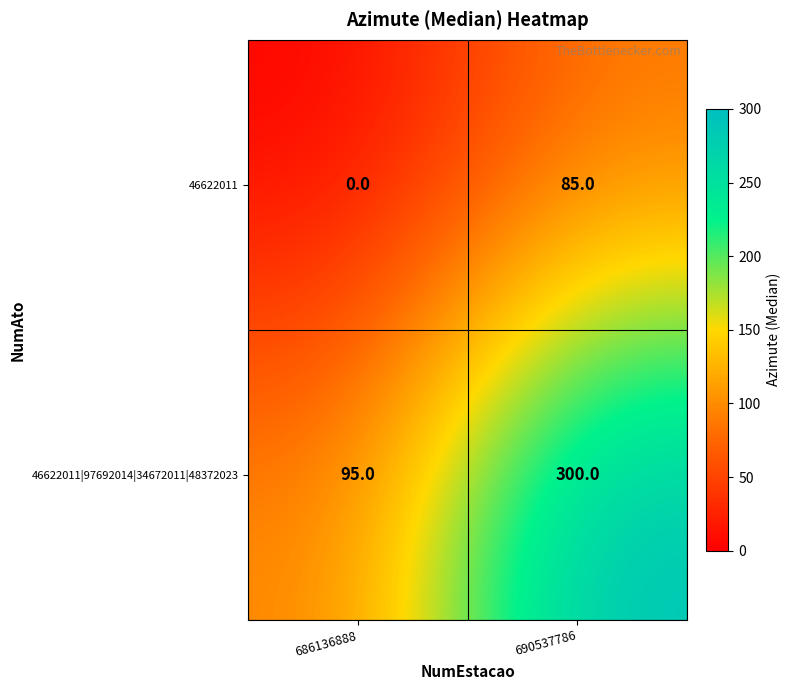

List the series in order of their peak value, lowest first.

46622011, 46622011|97692014|34672011|48372023